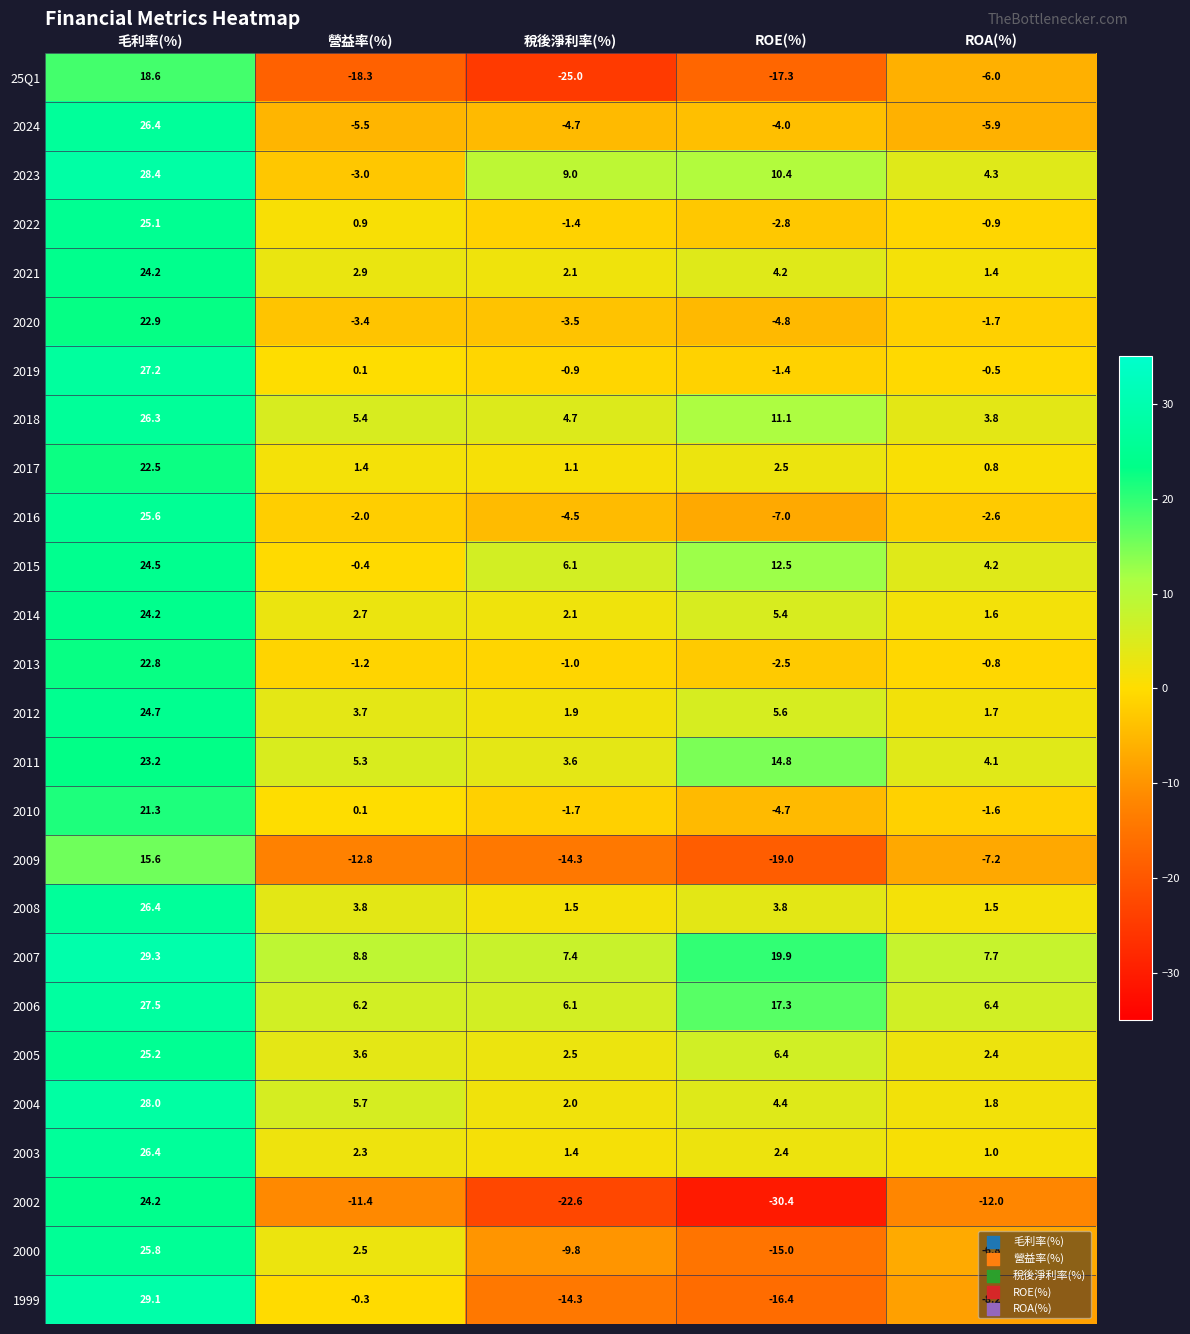

Where is 2013 nearest to the value 10?

ROA(%)